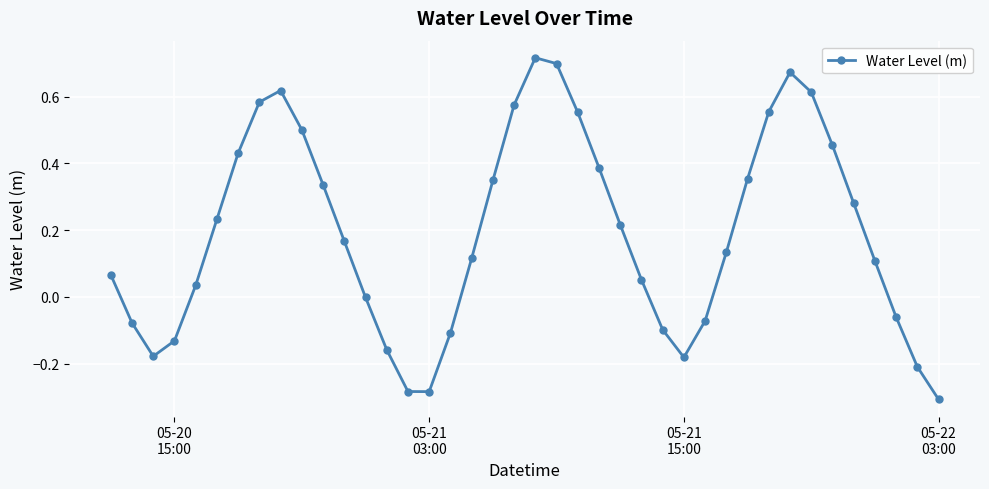

How many points are higher than both their immediate neighbors (excluding endpoints)?

3